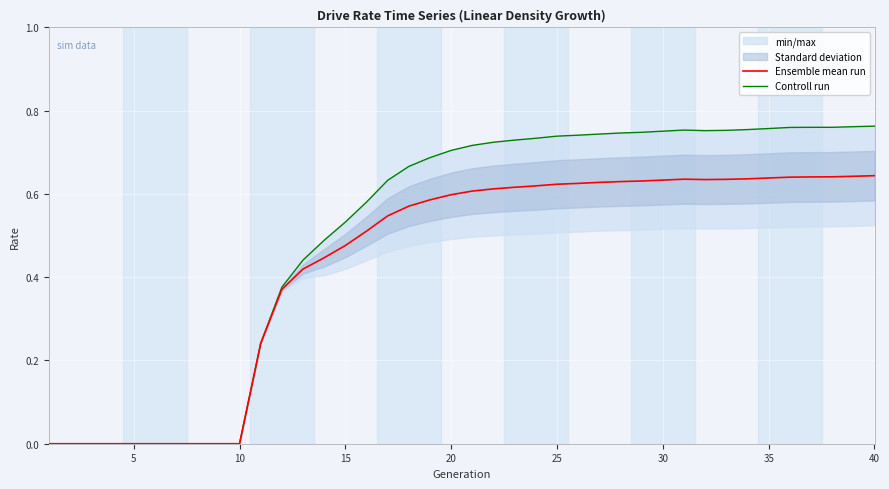

True or false: Controll run and Ensemble mean run cross at least once.

False